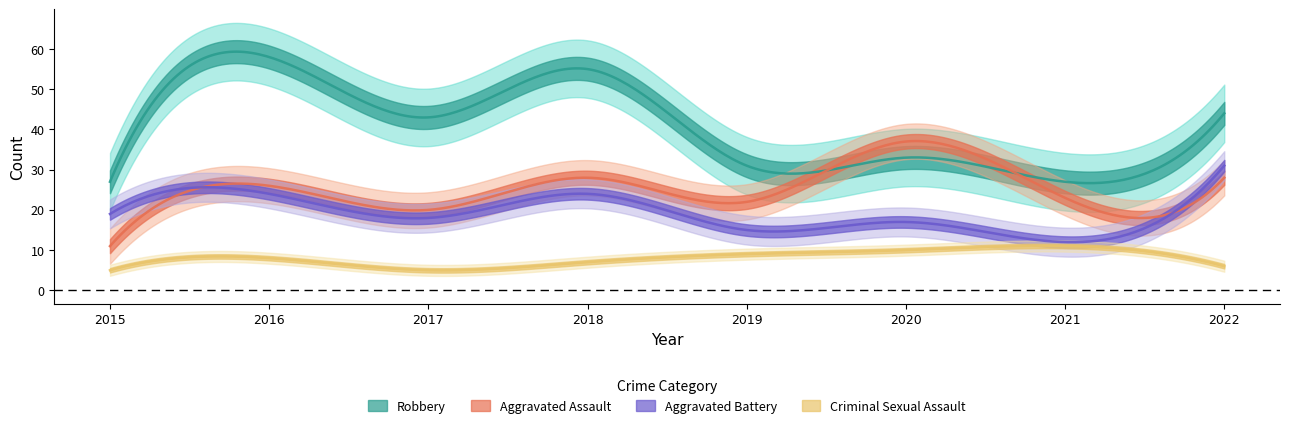

Which series has the largest total across all categories?

Robbery